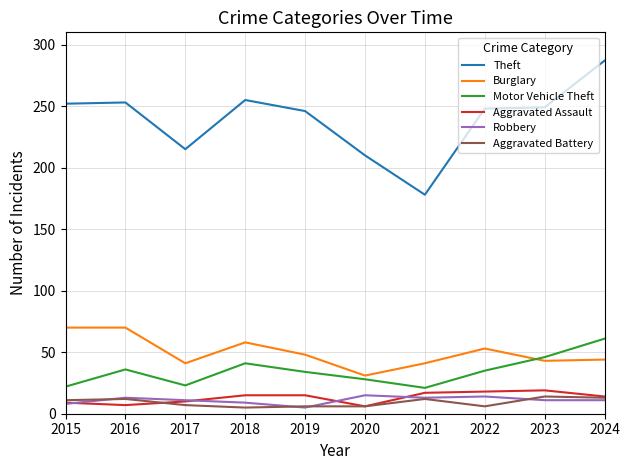

What is the approximate value of Aggravated Assault at 2024?

14